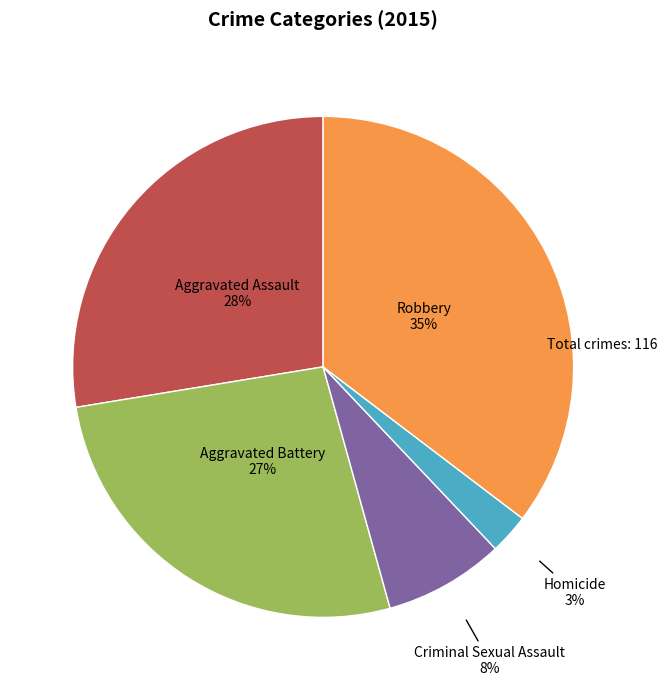

To the nearest percent, what is the average slice percentage?

20%